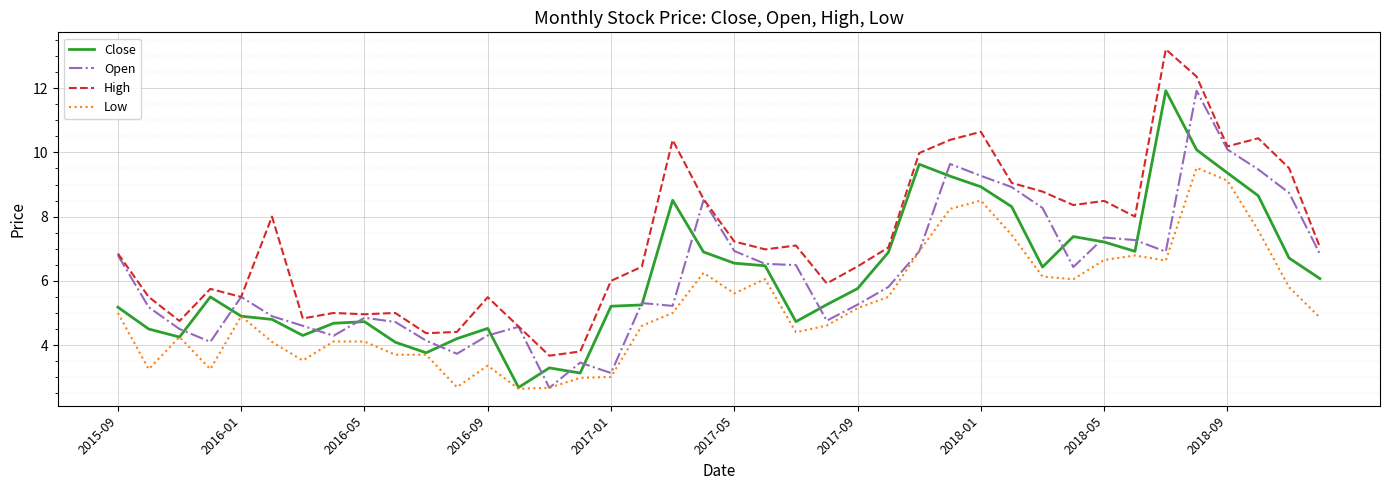

What is the maximum value shown in the chart?

13.2